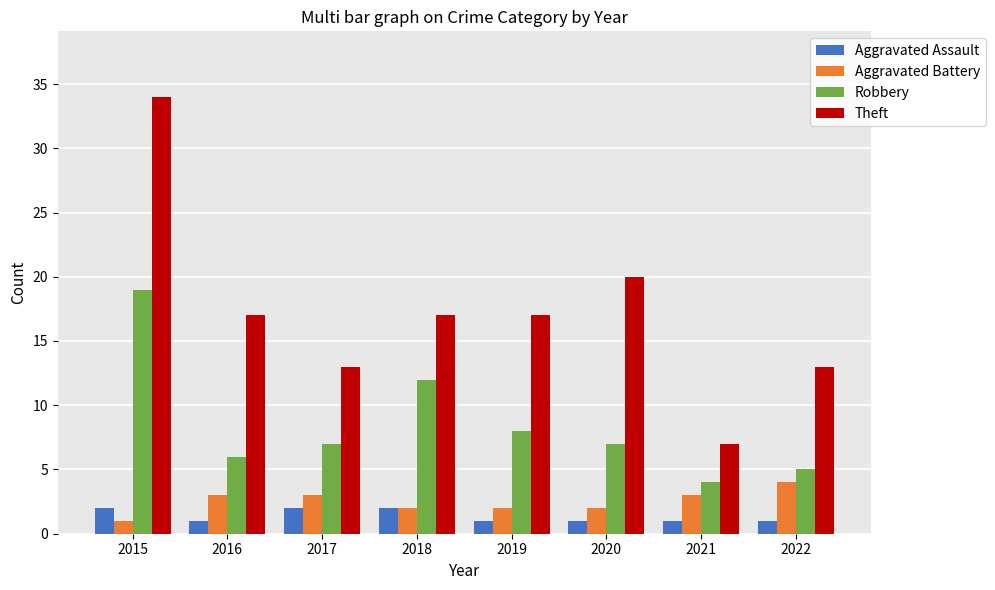

Reading left to right, extract all data points from this chart.

Aggravated Assault: 2	1	2	2	1	1	1	1
Aggravated Battery: 1	3	3	2	2	2	3	4
Robbery: 19	6	7	12	8	7	4	5
Theft: 34	17	13	17	17	20	7	13